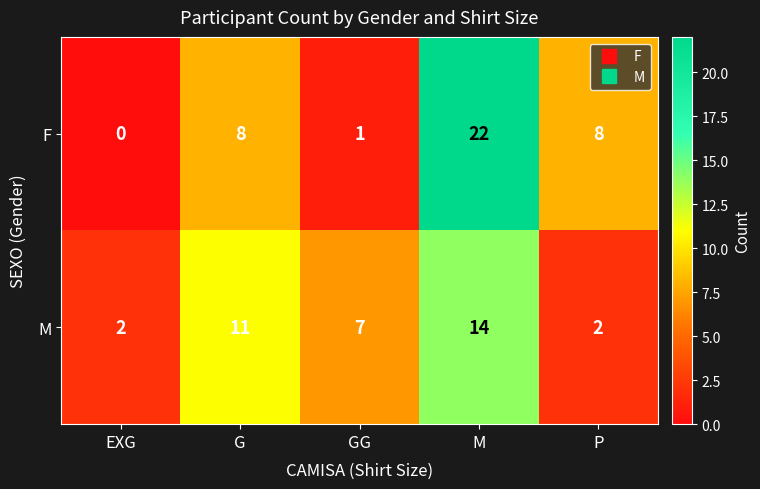

Reading left to right, what are all the values shown in this chart?

F: 0	8	1	22	8
M: 2	11	7	14	2